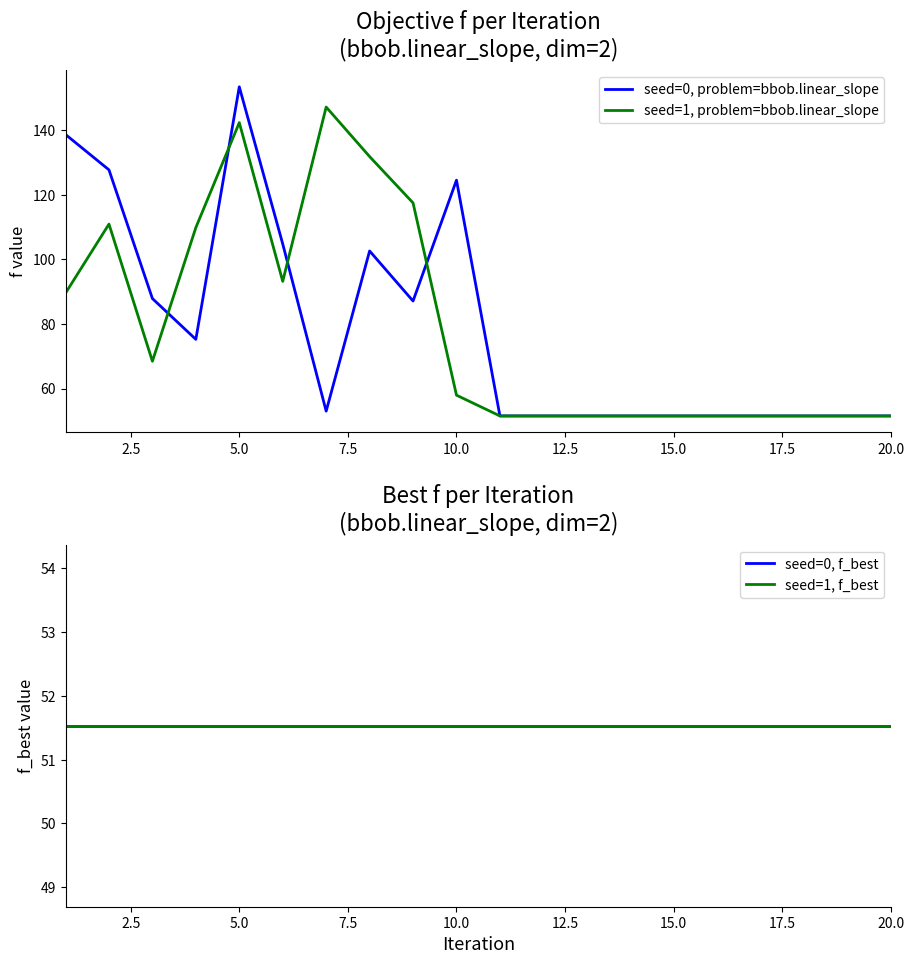

What is the minimum value for seed=0, problem=bbob.linear_slope?

51.5